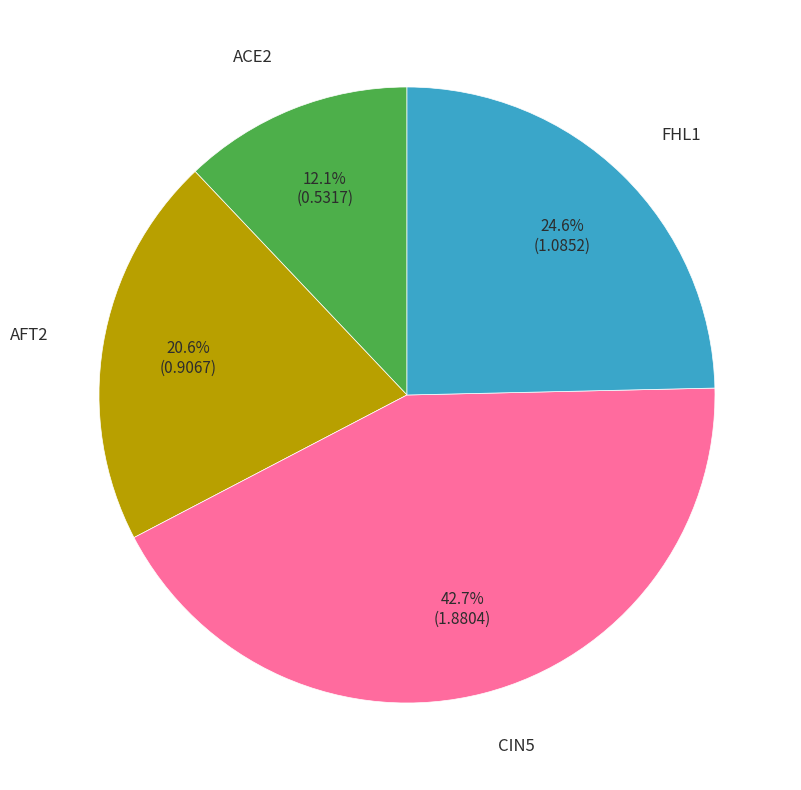

Does CIN5 represent more than half of the total?

No